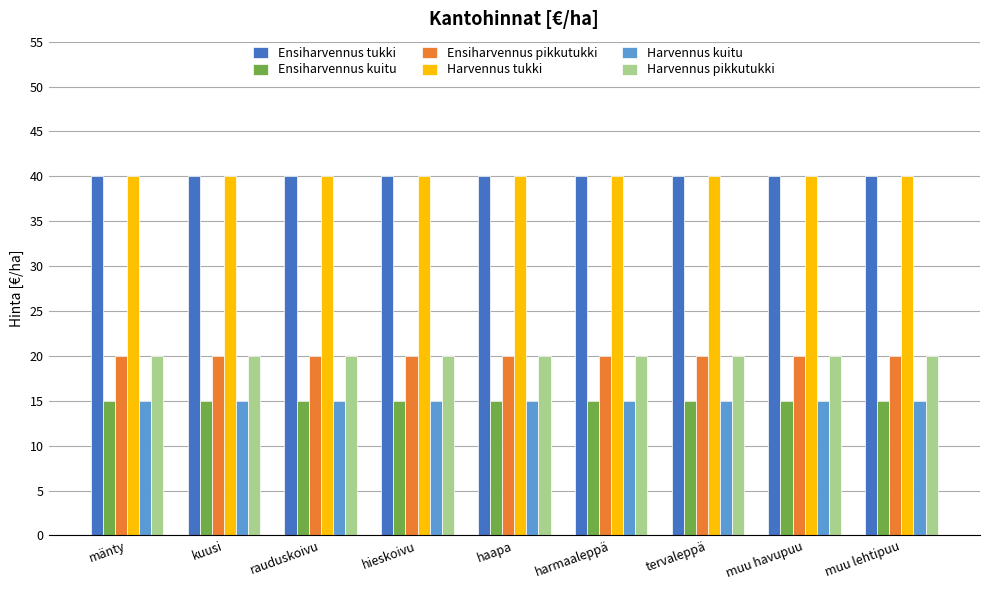

Reading left to right, transcribe all the data shown in this chart.

Ensiharvennus tukki: mänty=40	kuusi=40	rauduskoivu=40	hieskoivu=40	haapa=40	harmaaleppä=40	tervaleppä=40	muu havupuu=40	muu lehtipuu=40
Ensiharvennus kuitu: mänty=15	kuusi=15	rauduskoivu=15	hieskoivu=15	haapa=15	harmaaleppä=15	tervaleppä=15	muu havupuu=15	muu lehtipuu=15
Ensiharvennus pikkutukki: mänty=20	kuusi=20	rauduskoivu=20	hieskoivu=20	haapa=20	harmaaleppä=20	tervaleppä=20	muu havupuu=20	muu lehtipuu=20
Harvennus tukki: mänty=40	kuusi=40	rauduskoivu=40	hieskoivu=40	haapa=40	harmaaleppä=40	tervaleppä=40	muu havupuu=40	muu lehtipuu=40
Harvennus kuitu: mänty=15	kuusi=15	rauduskoivu=15	hieskoivu=15	haapa=15	harmaaleppä=15	tervaleppä=15	muu havupuu=15	muu lehtipuu=15
Harvennus pikkutukki: mänty=20	kuusi=20	rauduskoivu=20	hieskoivu=20	haapa=20	harmaaleppä=20	tervaleppä=20	muu havupuu=20	muu lehtipuu=20